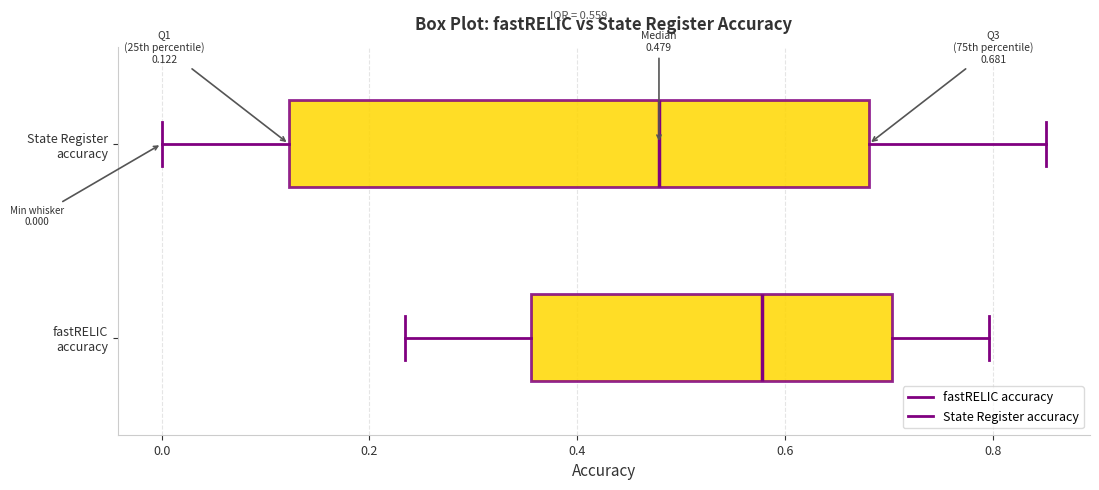

Comparing the boxes themselves (not the whiskers), which one is the widest?

State Register accuracy